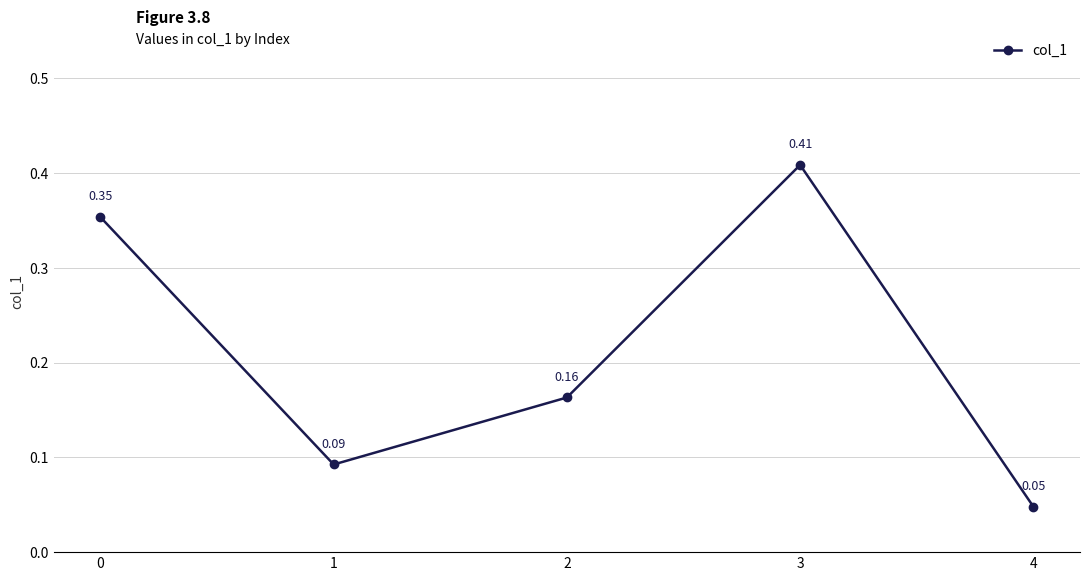

Is this an area chart (filled region under the line)?

No